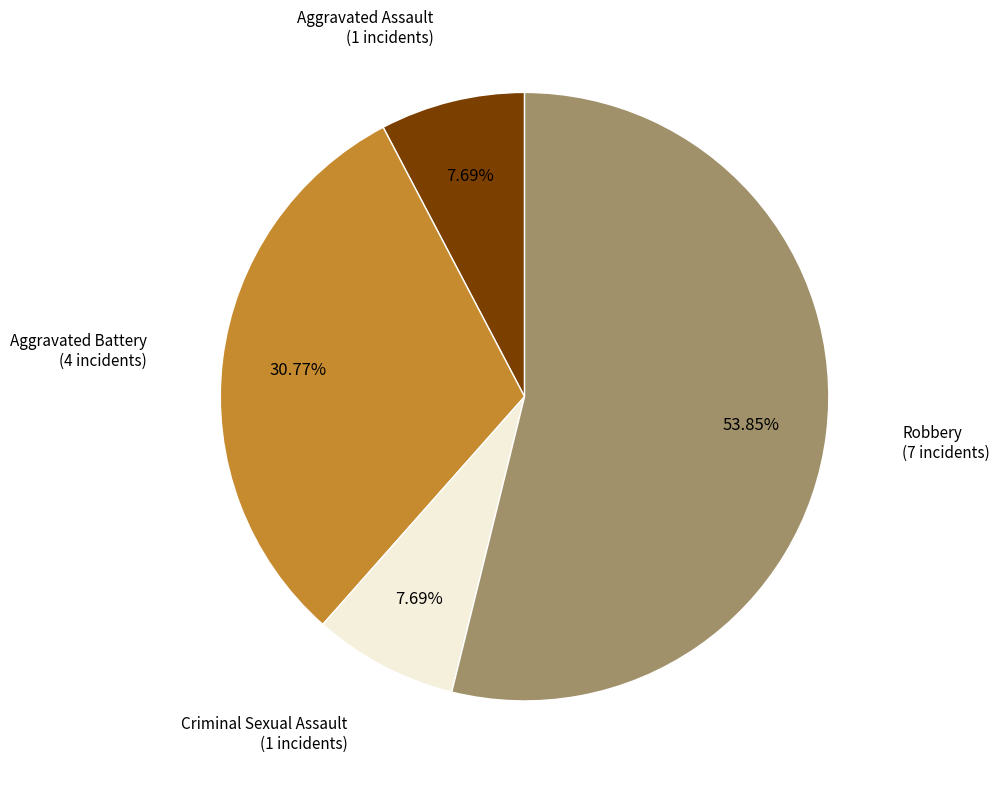

Is there a majority slice in this chart?

Yes